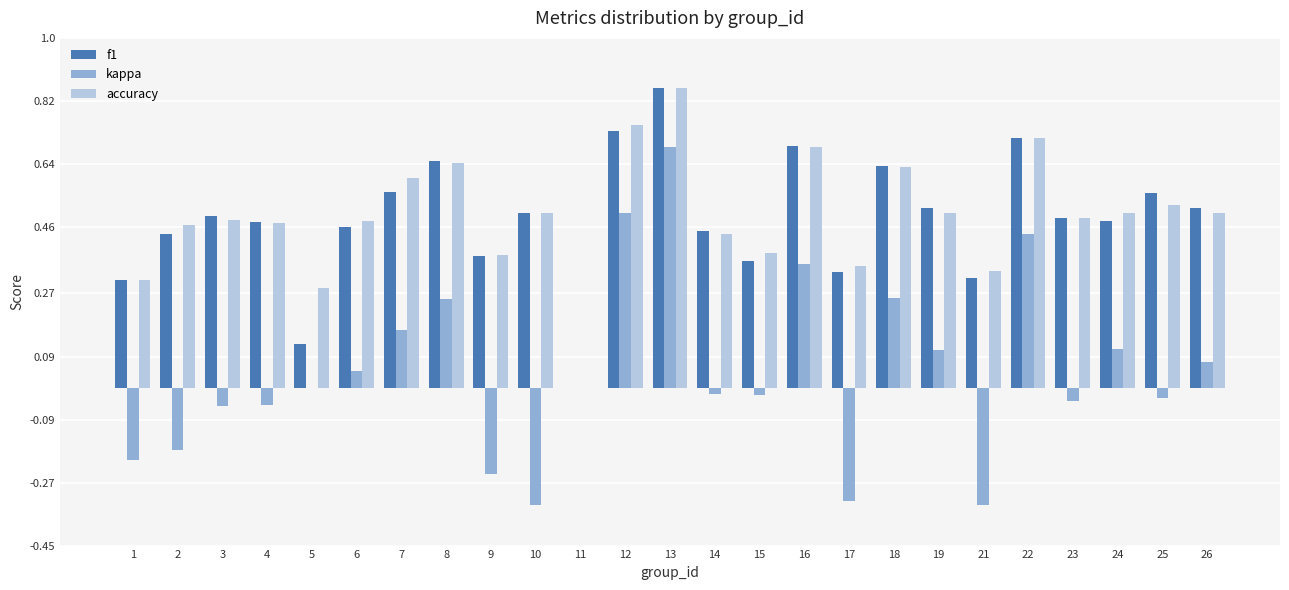

At which category is the sum across all series the highest?

13